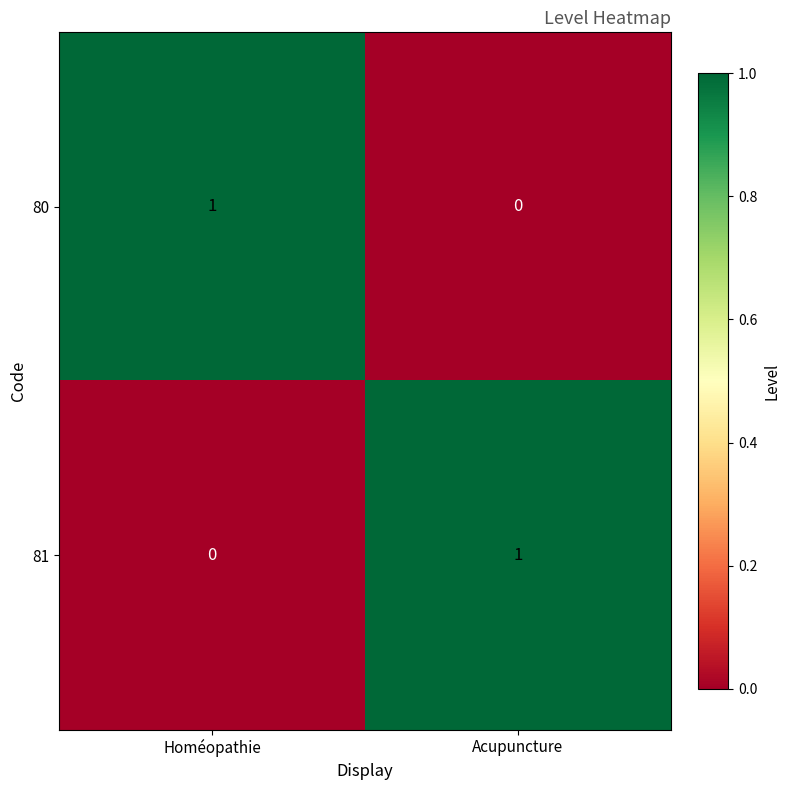

Reading left to right, list all the values displayed in this chart.

80: Homéopathie=1	Acupuncture=0
81: Homéopathie=0	Acupuncture=1